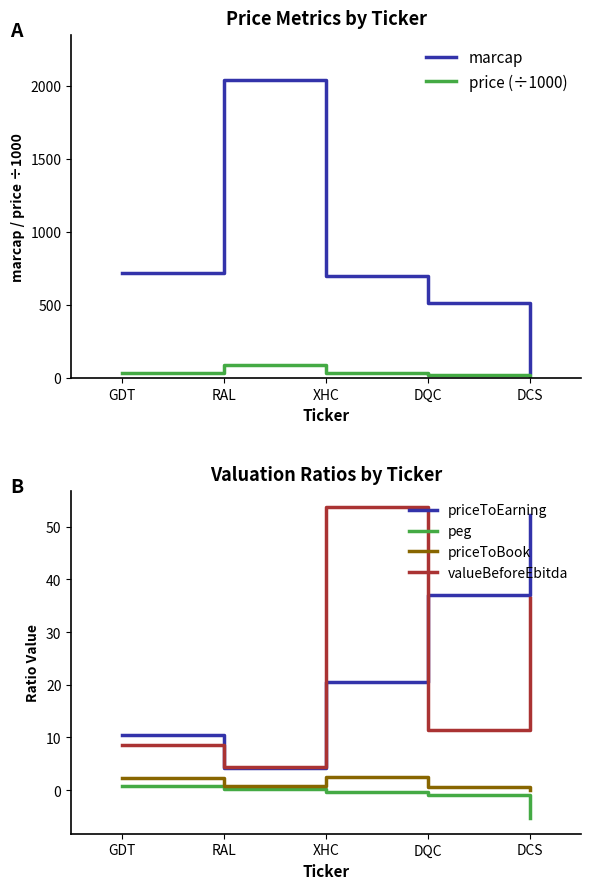

True or false: price (÷1000) and peg cross at least once.

False